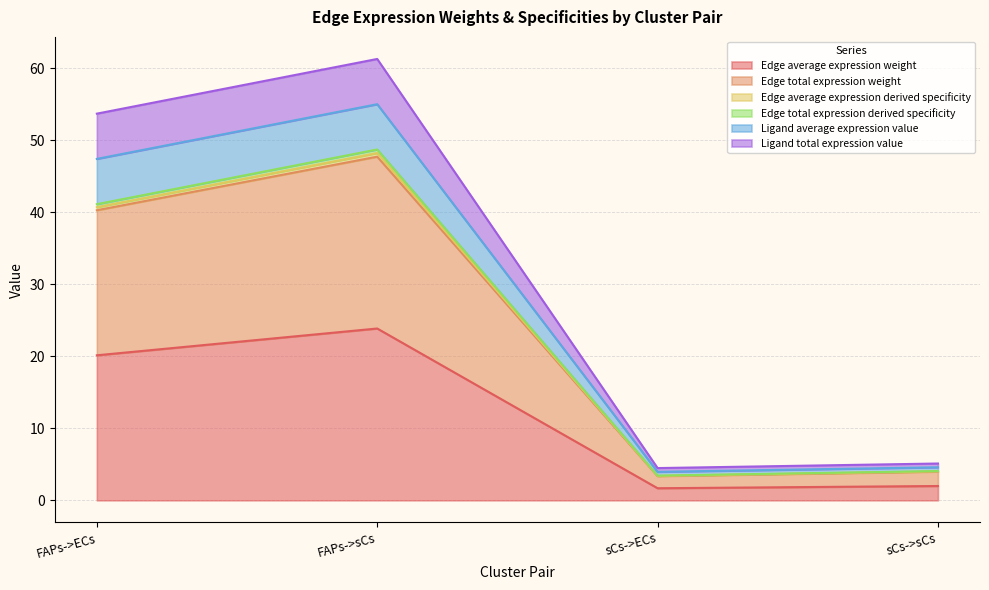

What is the value of the Edge average expression derived specificity point at the 1st from the left?

40.7